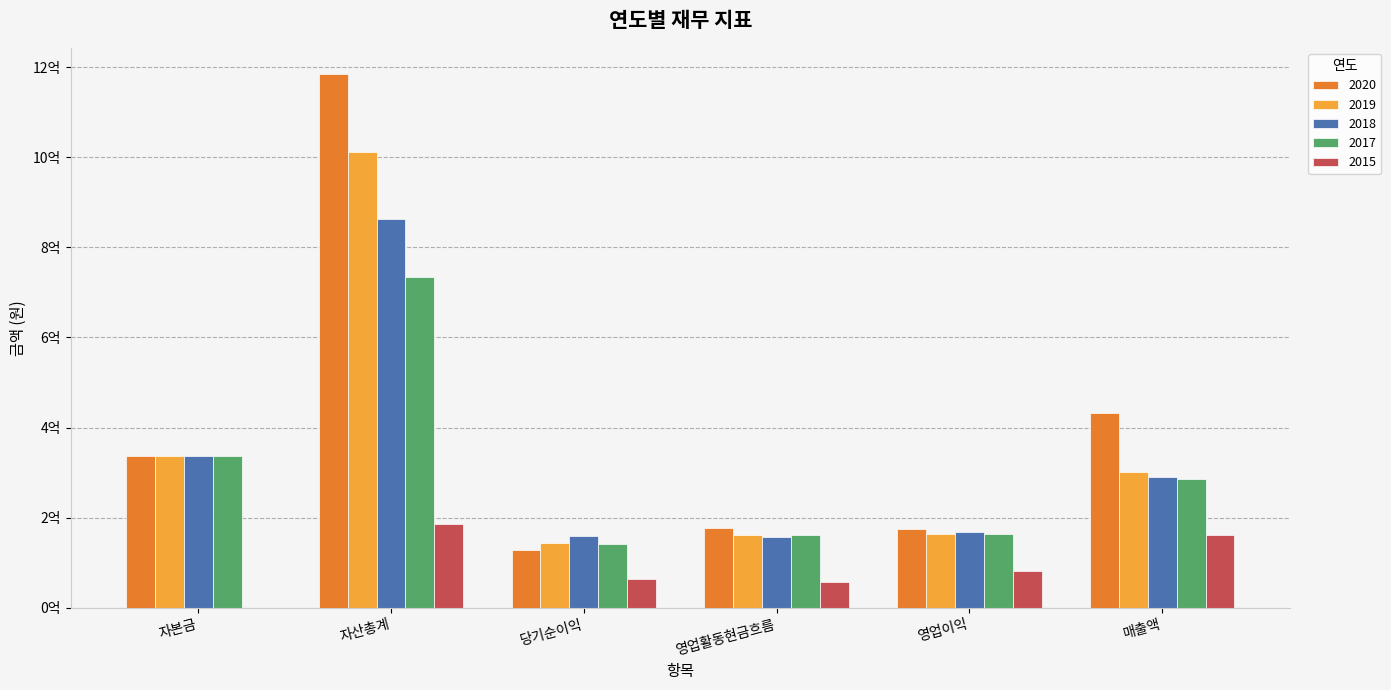

Are the bars grouped side by side (vs. stacked)?

Yes